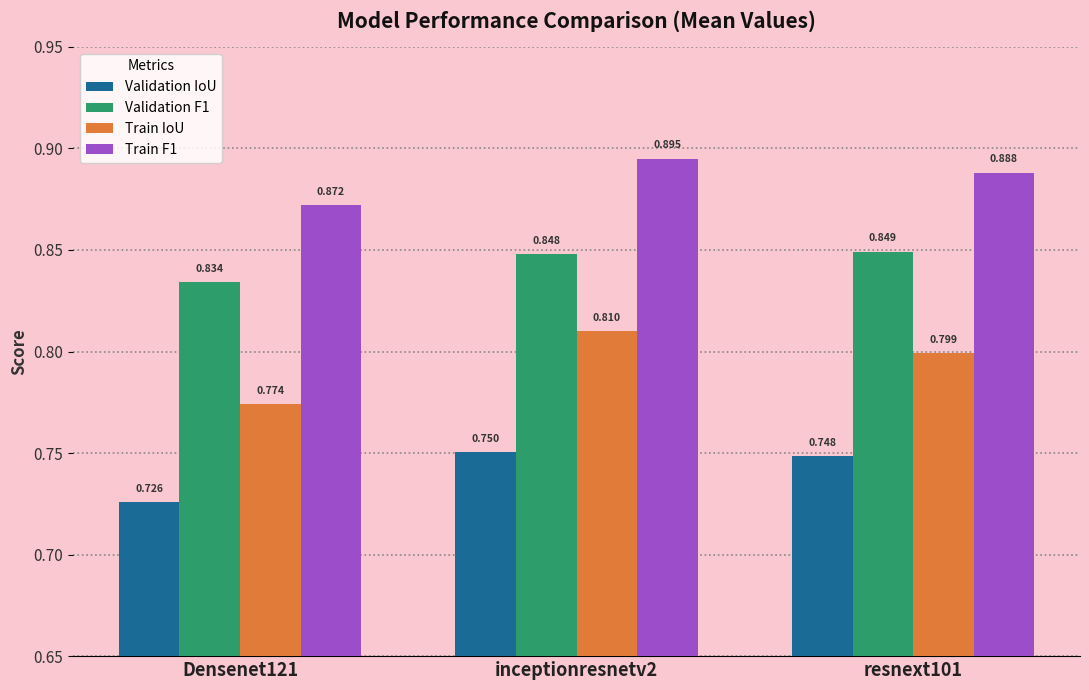

Count the Validation IoU values in the range 0 to 1.

3